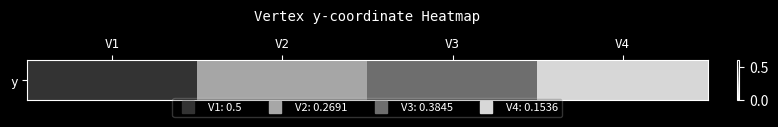

Rank the categories by value from highest to lowest.

V1, V3, V2, V4